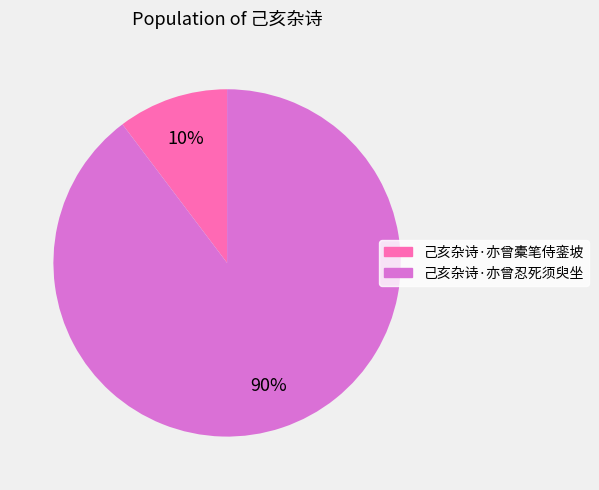

Which has a higher value, 己亥杂诗·亦曾忍死须臾坐 or 己亥杂诗·亦曾橐笔侍銮坡?

己亥杂诗·亦曾忍死须臾坐